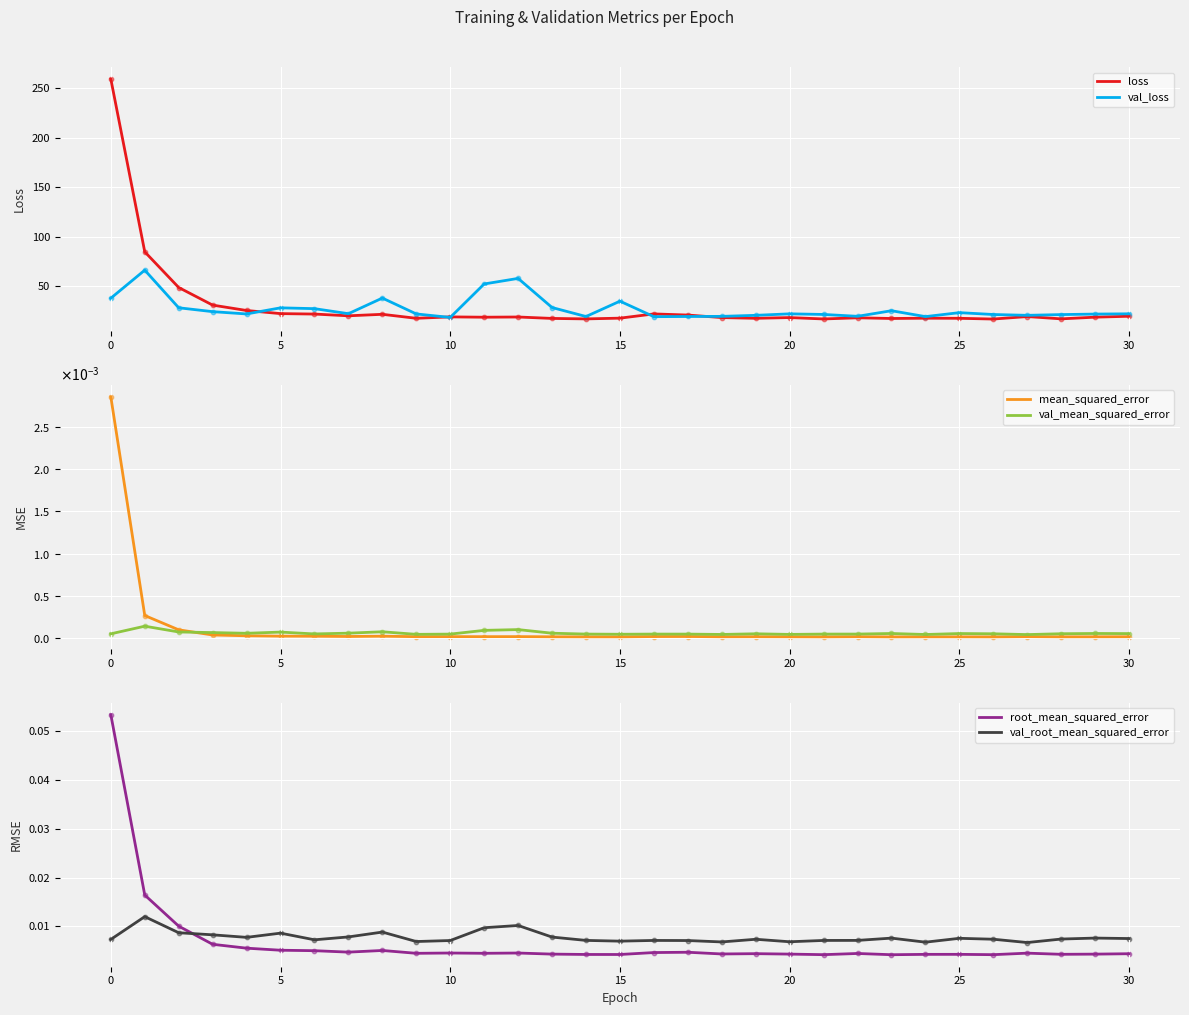

What are all the series names shown in the legend?

loss, val_loss, mean_squared_error, val_mean_squared_error, root_mean_squared_error, val_root_mean_squared_error